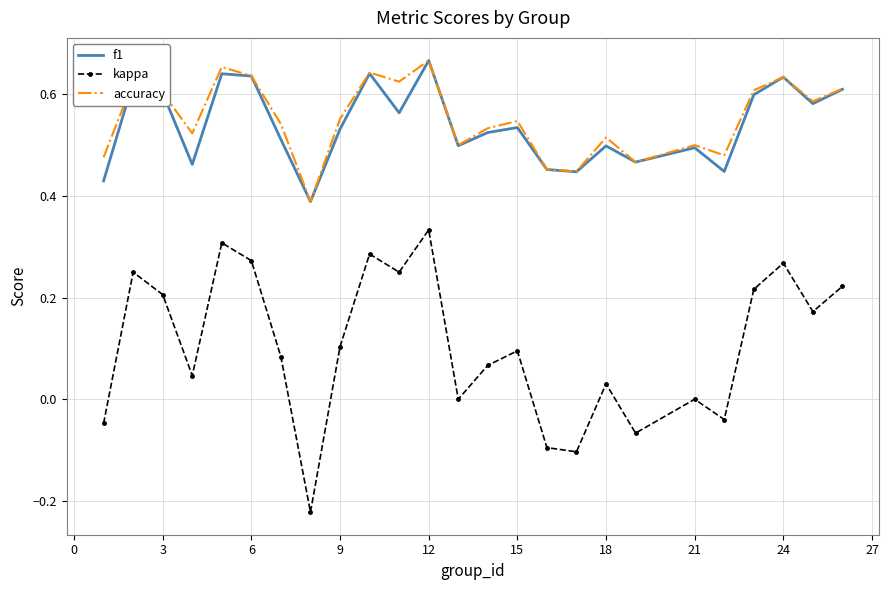

Which series has the largest range (max minus min)?

kappa